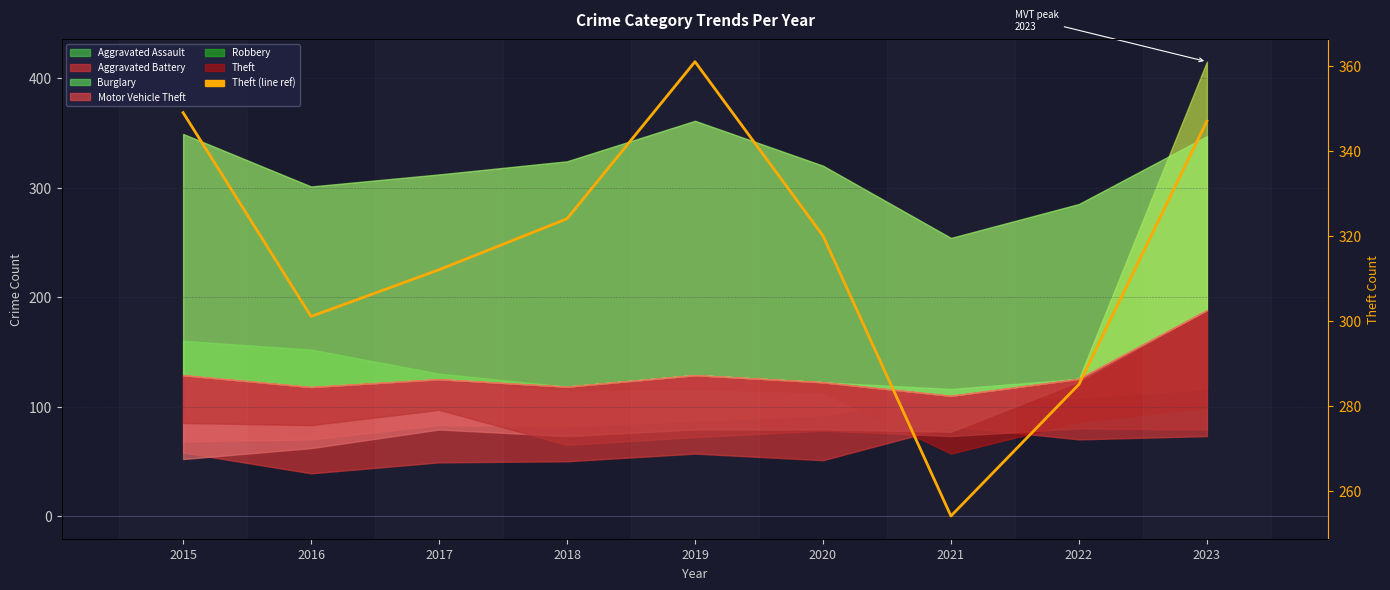

What is the difference between the maximum and minimum values?

107